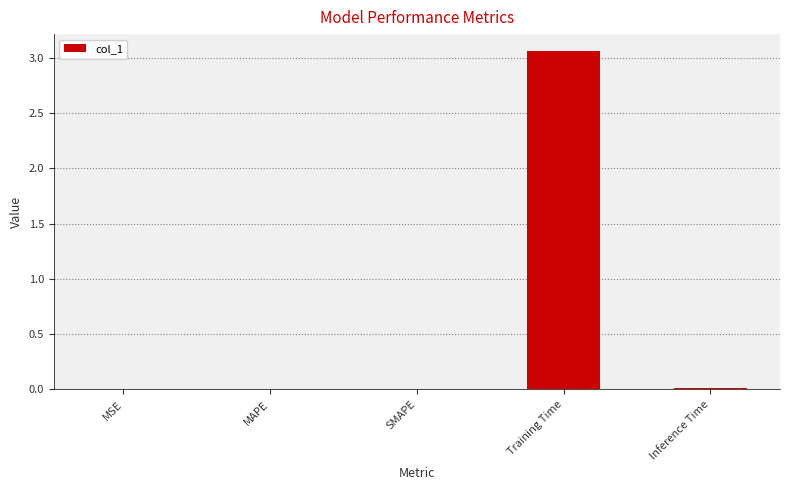

Which category has the highest value across all series?

Training Time